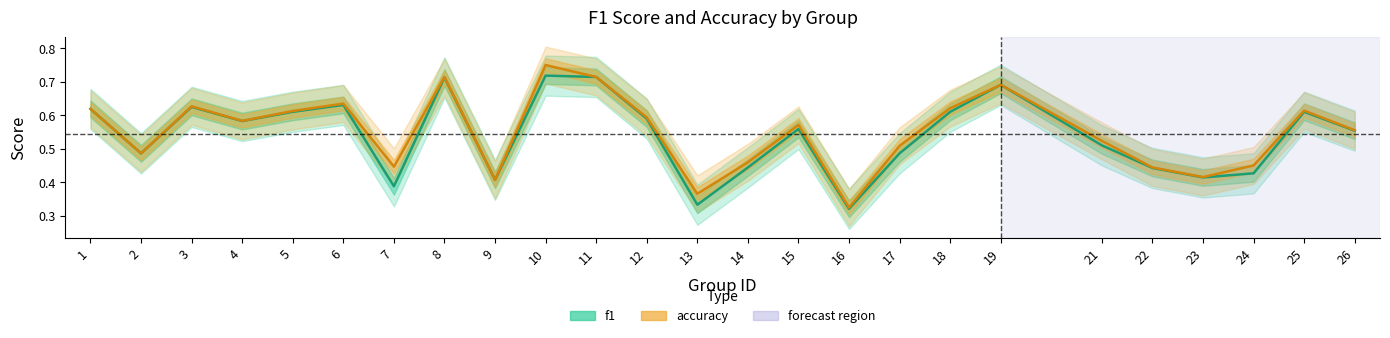

What is the average value of the accuracy series?

0.5